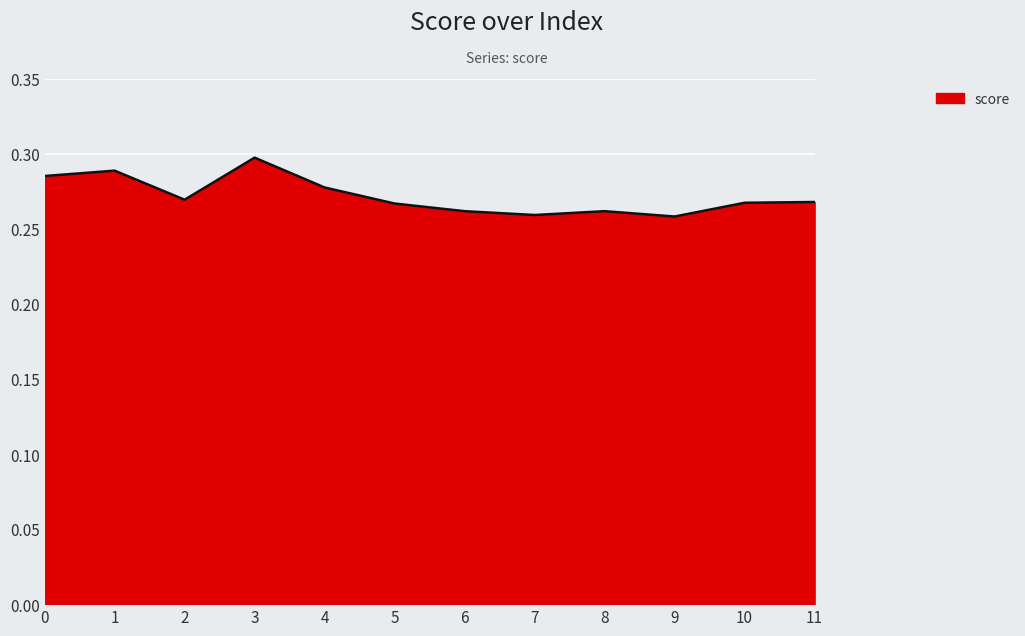

Where is the first local maximum?

1